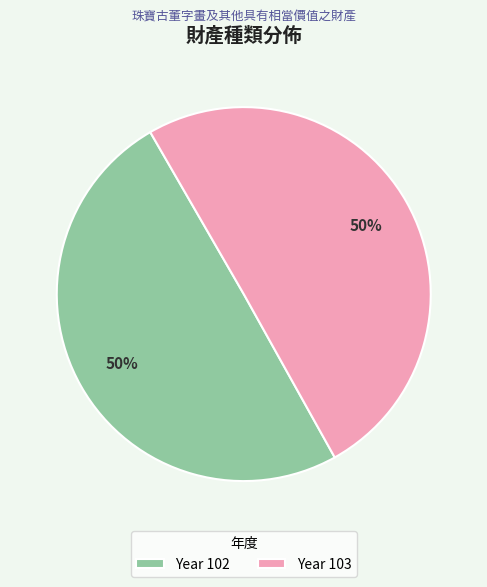

What is the ratio of the value at Year 102 to the value at Year 103?

1.0